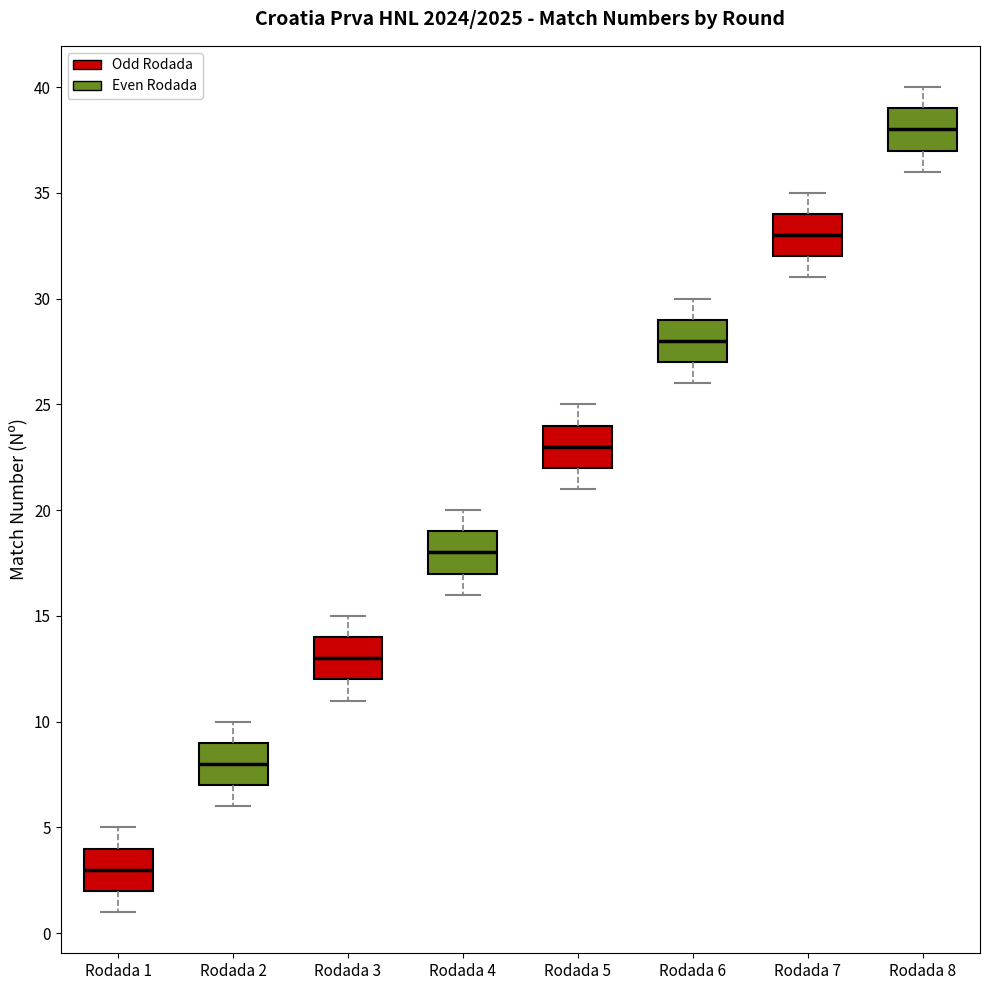

Reading left to right, read every box against the y-axis: the position of its median line, the range the box covers, and the ends of its whiskers. The values are not printed on the chart, so give them approximately, as read against the axis.

Rodada 1: median 3, box 2 to 4, whiskers 1 to 5
Rodada 2: median 8, box 7 to 9, whiskers 6 to 10
Rodada 3: median 13, box 12 to 14, whiskers 11 to 15
Rodada 4: median 18, box 17 to 19, whiskers 16 to 20
Rodada 5: median 23, box 22 to 24, whiskers 21 to 25
Rodada 6: median 28, box 27 to 29, whiskers 26 to 30
Rodada 7: median 33, box 32 to 34, whiskers 31 to 35
Rodada 8: median 38, box 37 to 39, whiskers 36 to 40